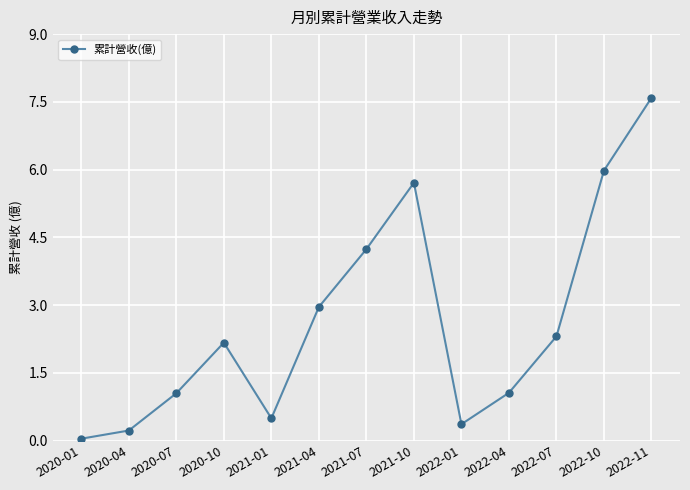

True or false: the data has more than 0 interior local peaks.

True